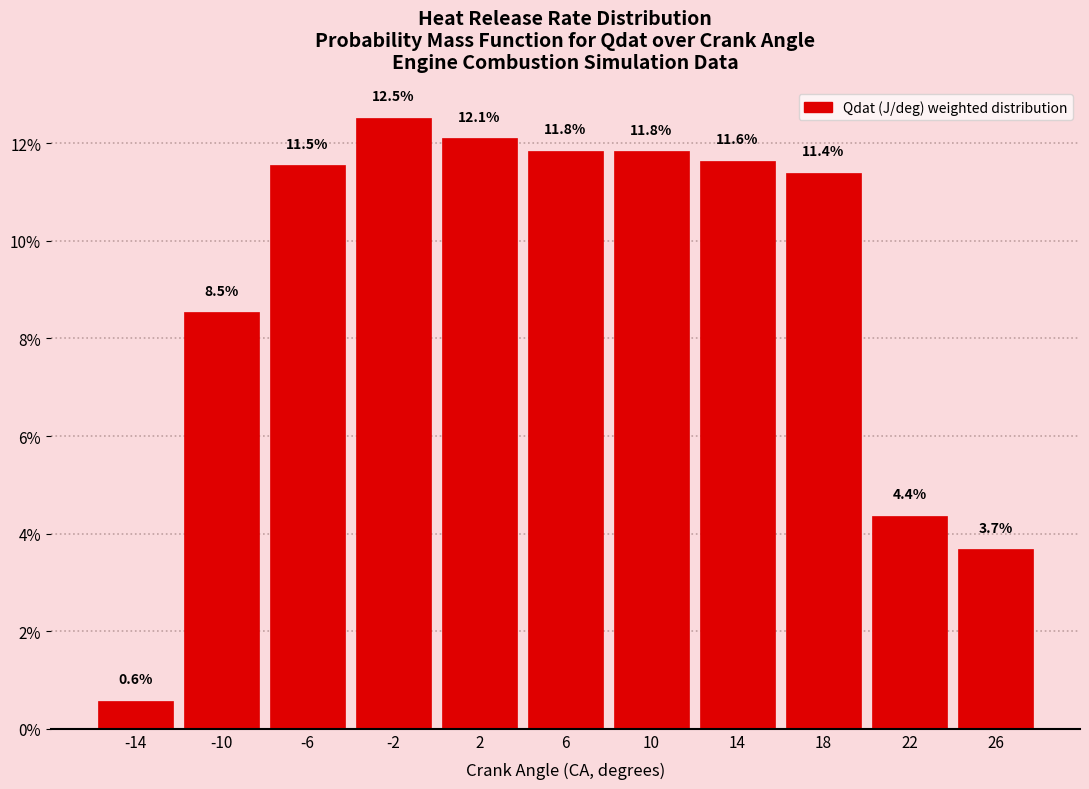

Reading right to left, what are all the values shown in this chart?

3.7	4.4	11.4	11.6	11.8	11.8	12.1	12.5	11.5	8.5	0.6